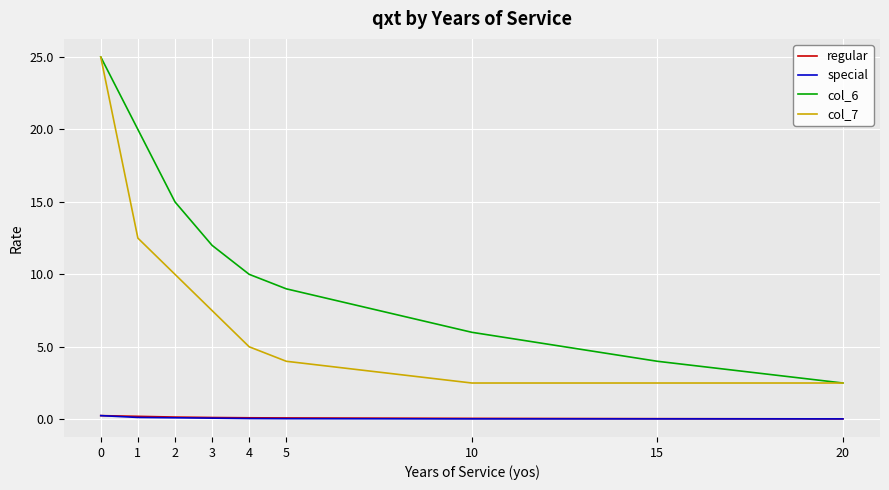

What value does the regular series have at 1?

0.2